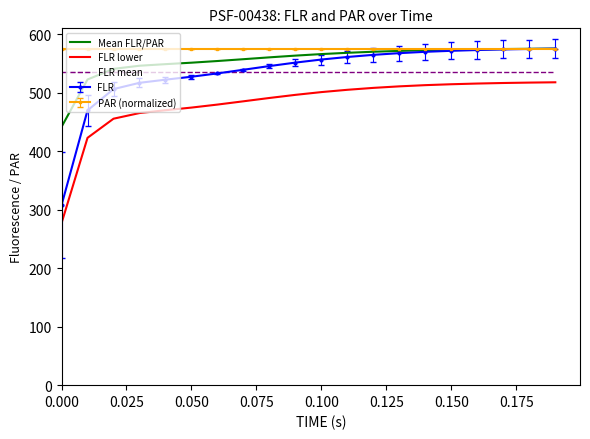

Which series has the largest range (max minus min)?

FLR